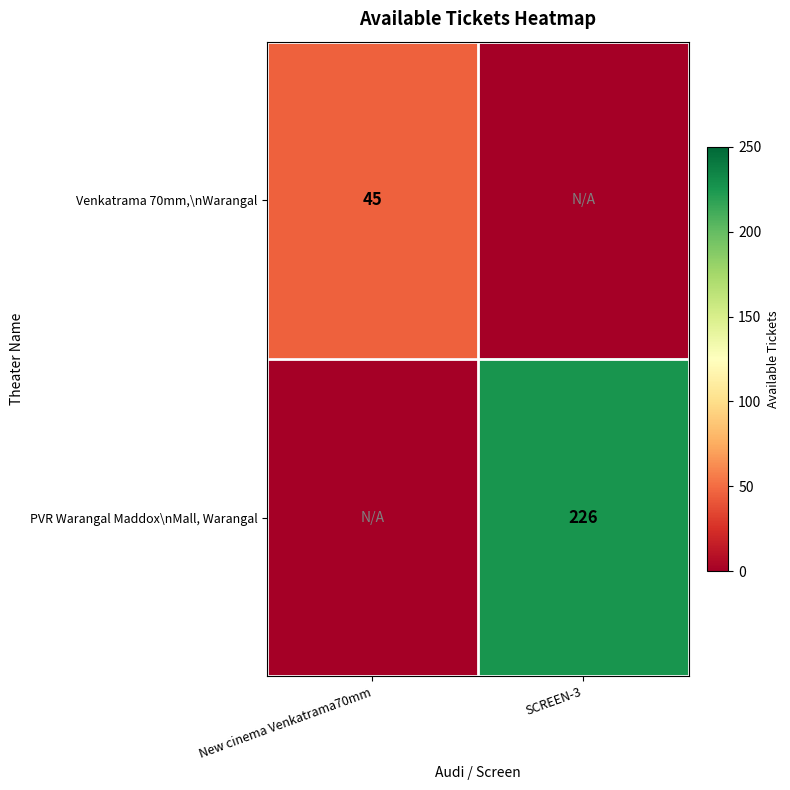

Is the value of PVR Warangal Maddox\nMall, Warangal at SCREEN-3 greater than the value of Venkatrama 70mm,\nWarangal at New cinema Venkatrama70mm?

Yes